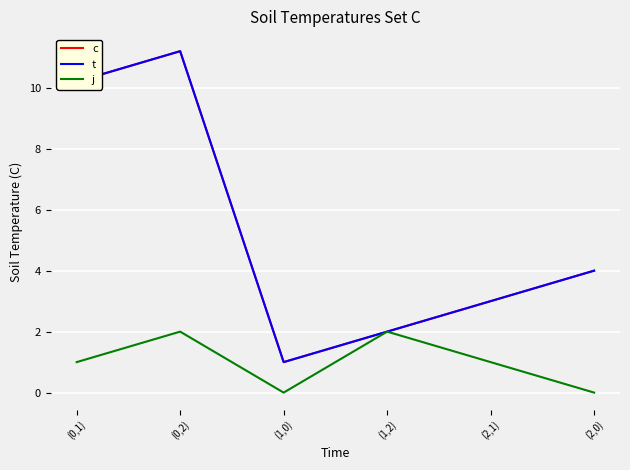

Where does the c series first go above 4?

(0,1)